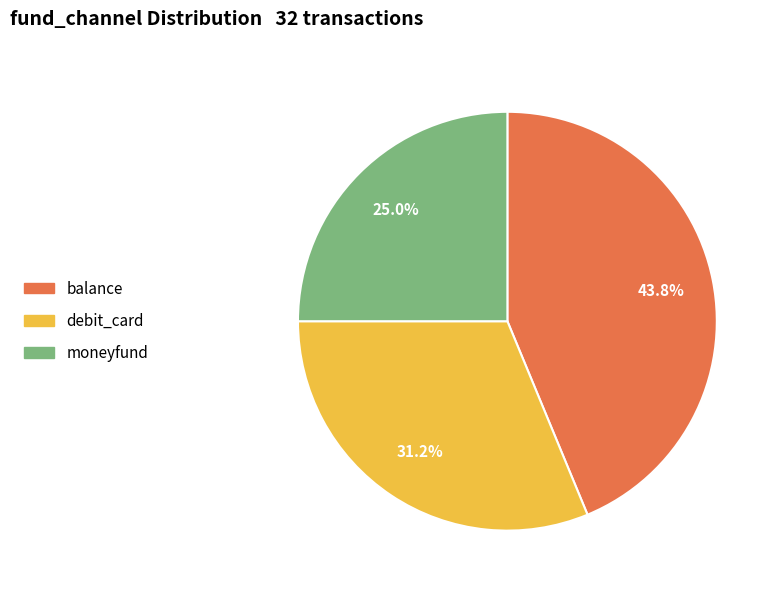

How many segments does this pie chart have?

3